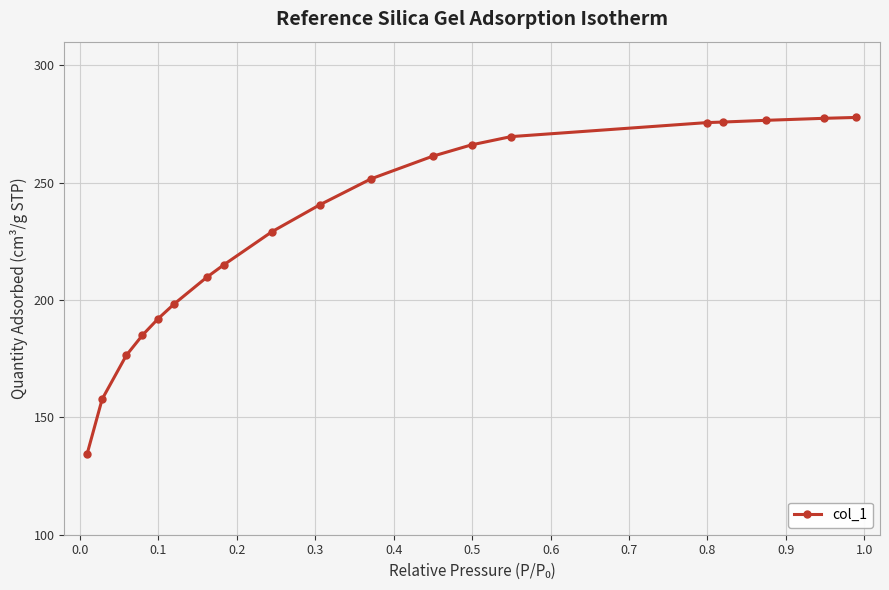

What is the value of the 10th point from the left?

240.5